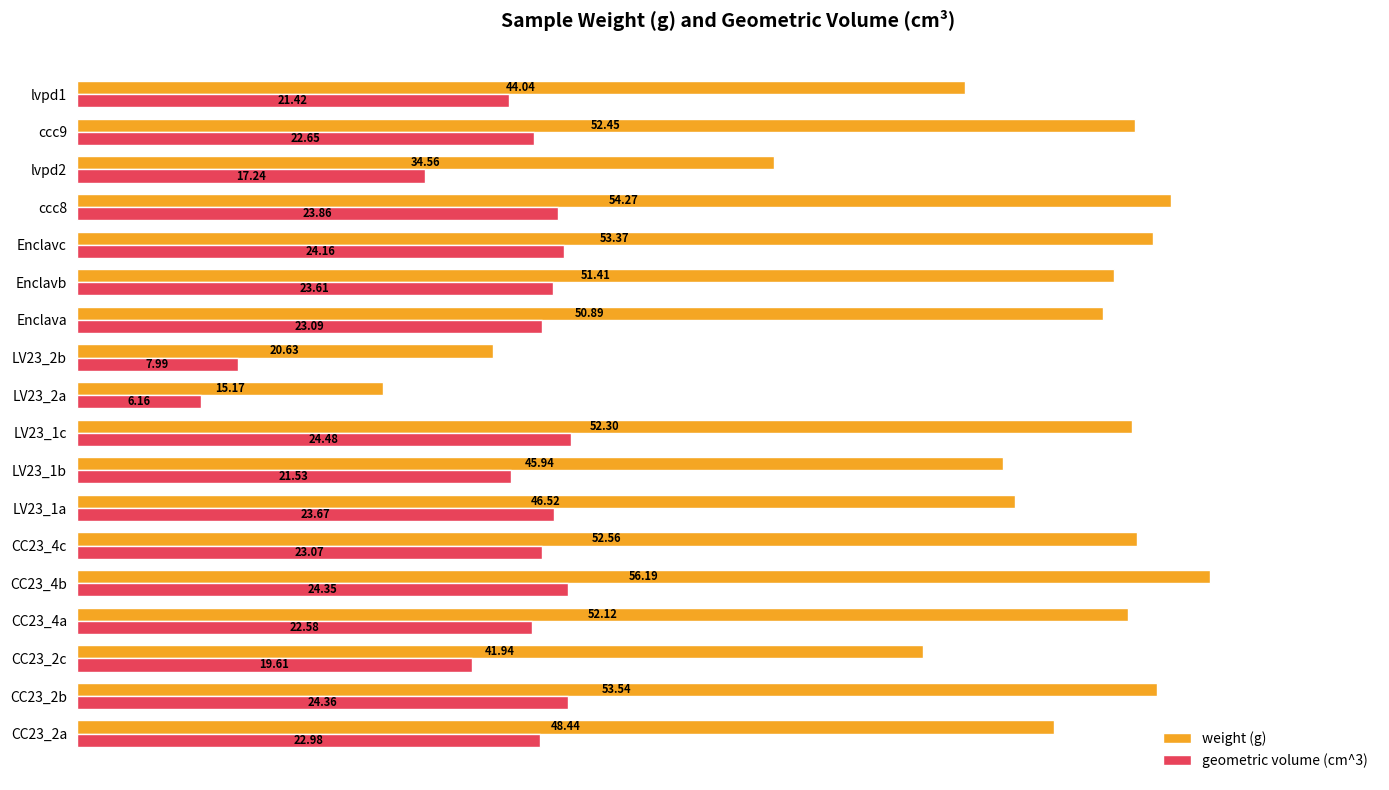

Rank the series by their maximum value, from highest to lowest.

weight (g), geometric volume (cm^3)